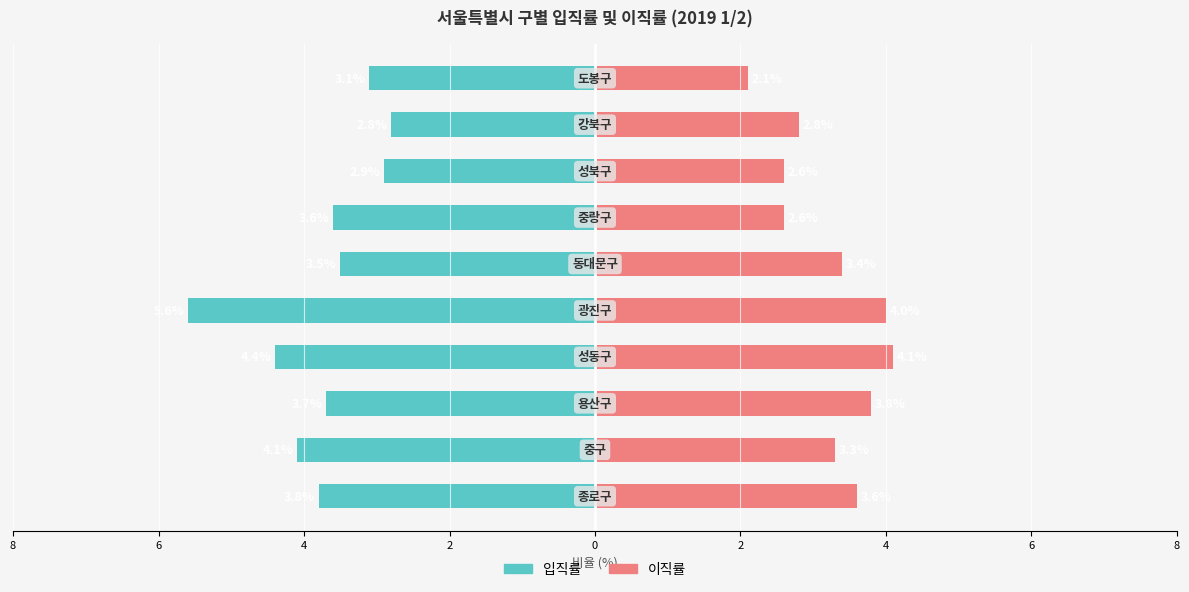

Which has a higher value, 4 or 8?

8